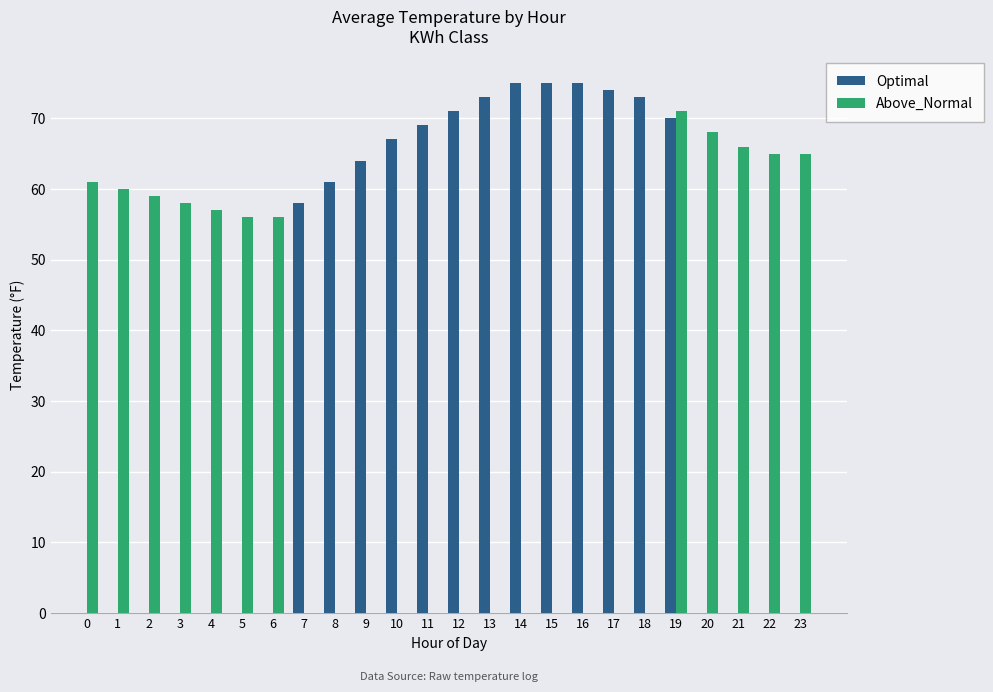

What value does the Above_Normal series have at 21?

66.0